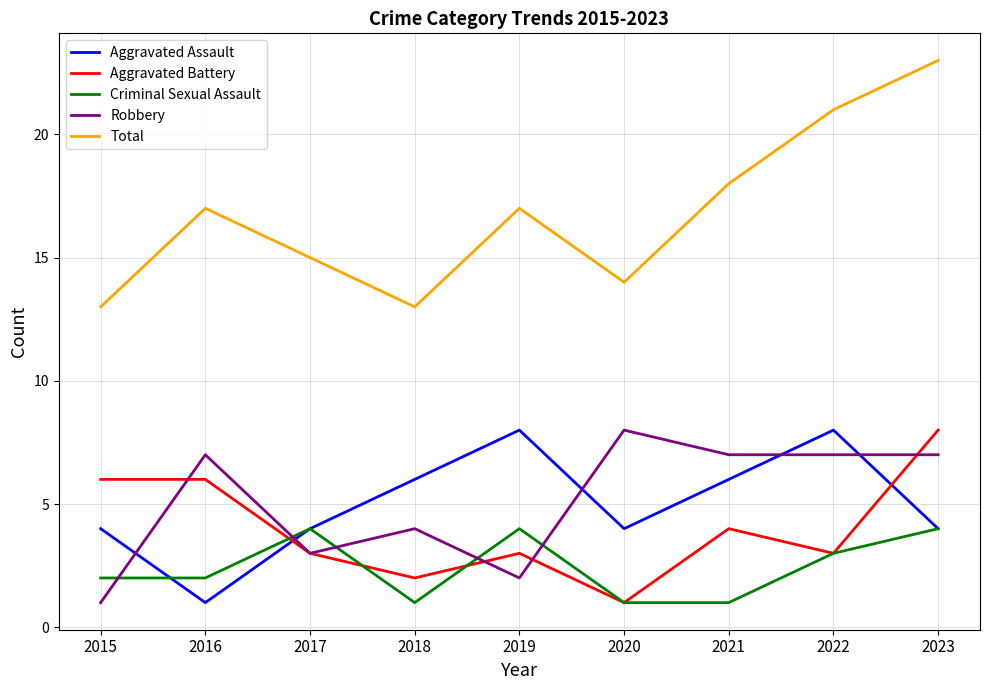

Which category has the highest value across all series?

2023